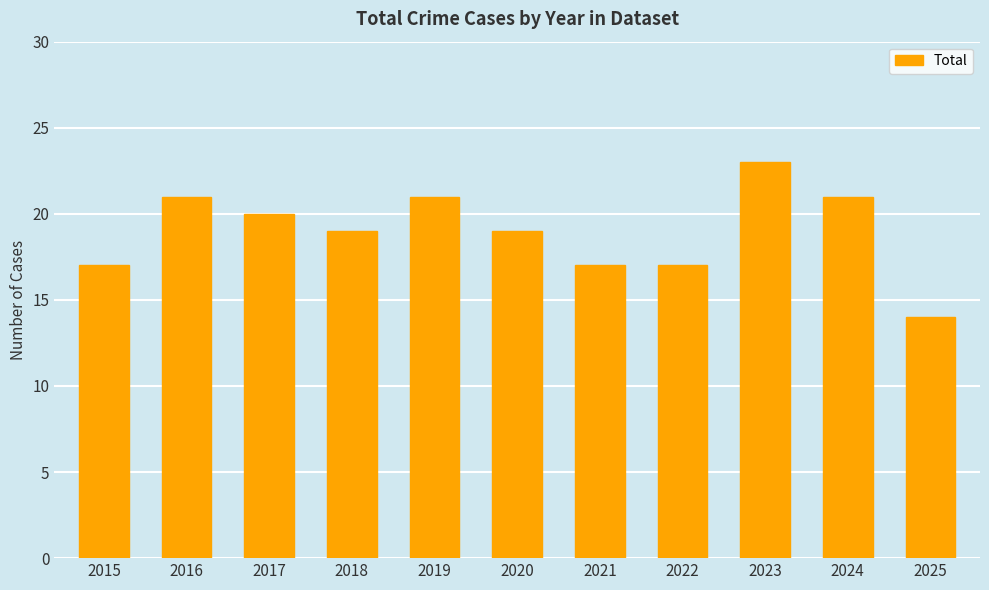

The value at 2020 is 6. True or false?

False